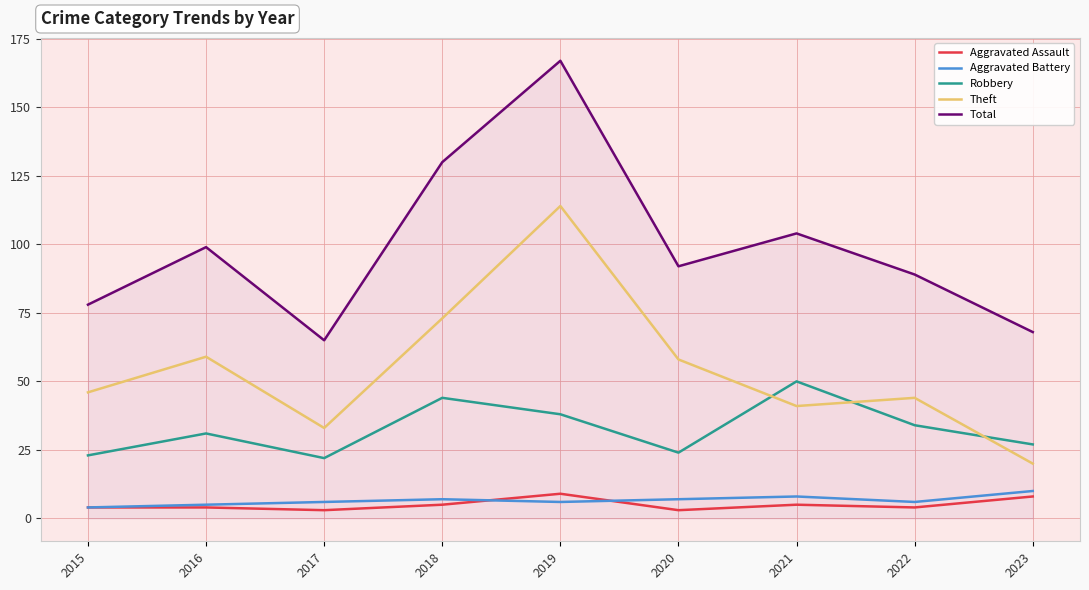

In Total, how many points are higher than both neighbors (excluding endpoints)?

3